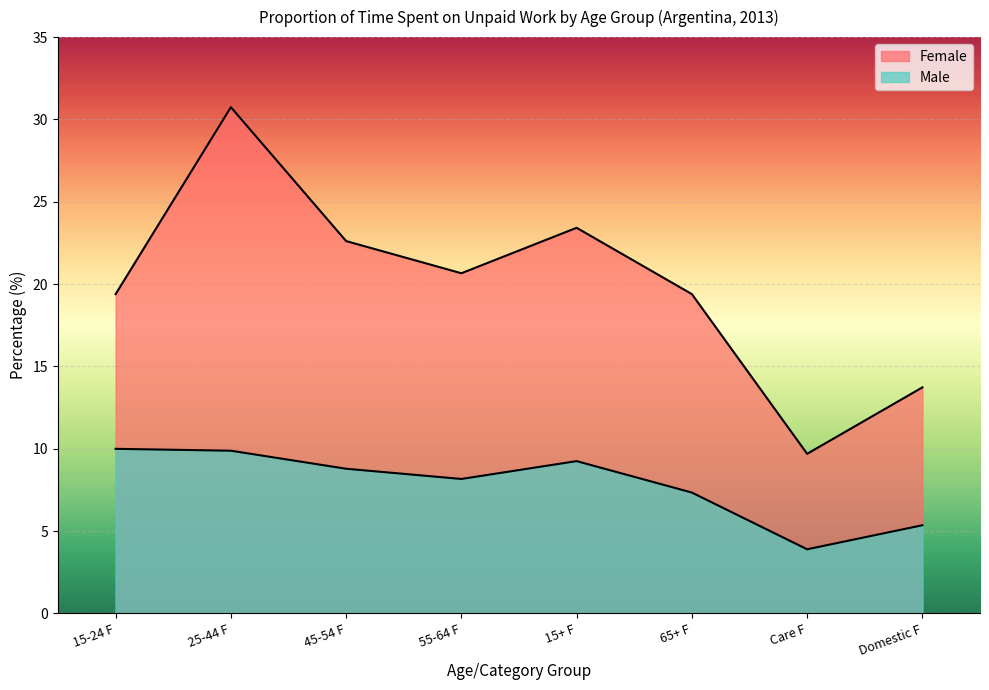

Reading left to right, transcribe all the data shown in this chart.

Female: 19.4	30.7	22.6	20.7	23.4	19.4	9.7	13.7
Male: 10.0	9.9	8.8	8.2	9.2	7.3	3.9	5.4